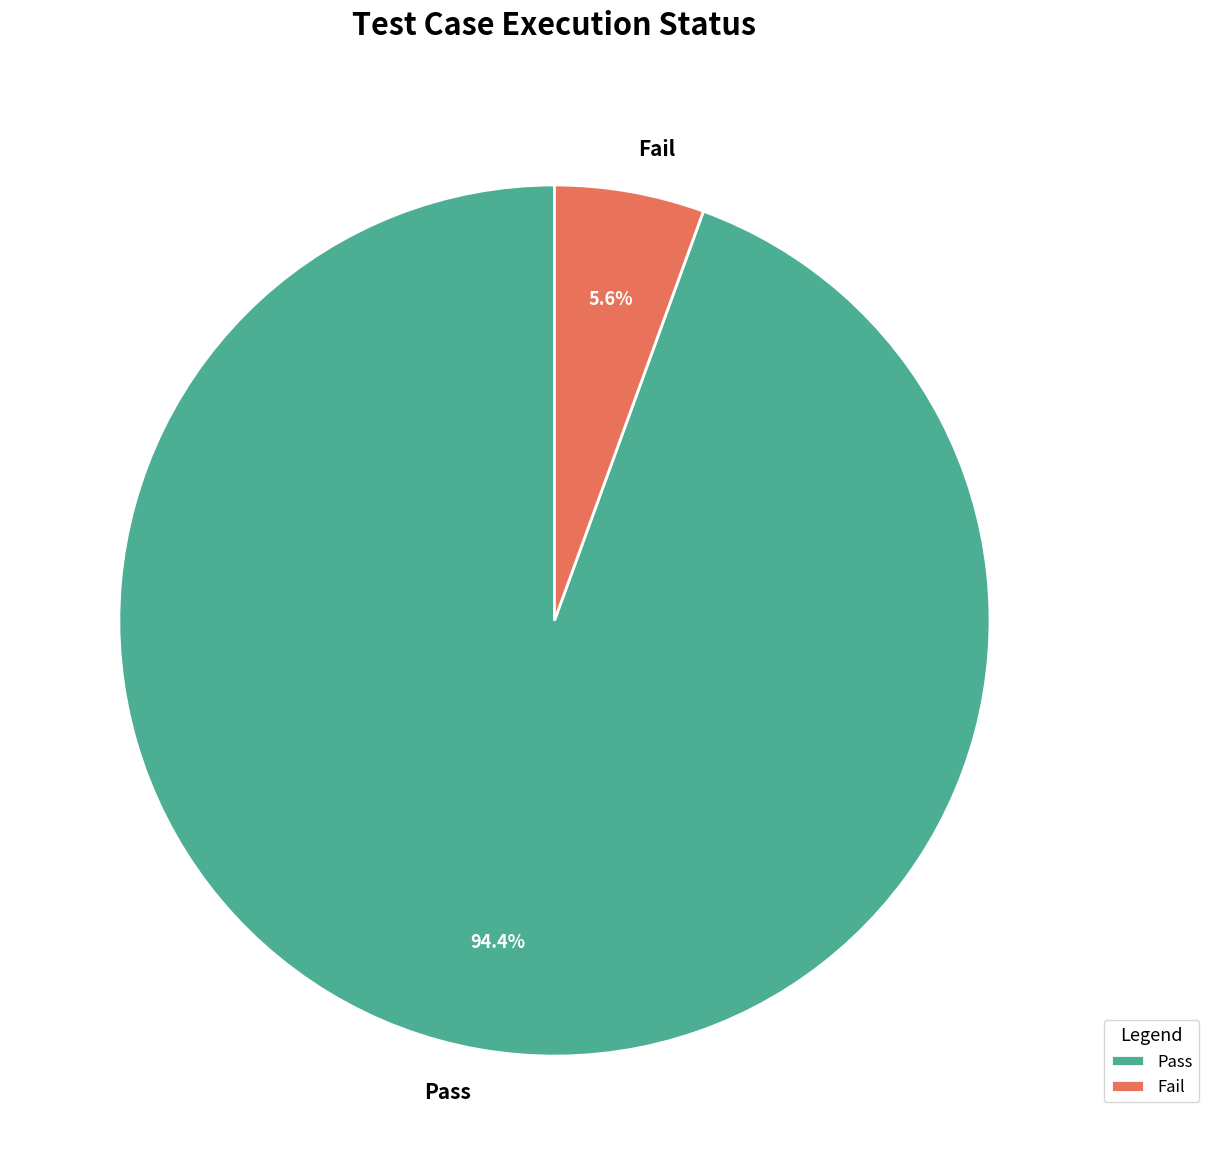

How many slices are in this pie chart?

2